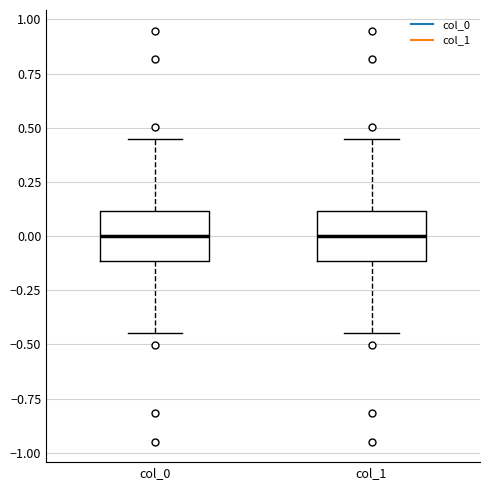

Reading left to right, transcribe this box plot: for each box, give where its median line is, the range the box spans, and where its two whiskers end, as read against the y-axis. The values are not printed on the chart, so give them approximately, as read against the axis.

col_0: median 0.00, box -0.10 to 0.10, whiskers -0.45 to 0.45
col_1: median 0.00, box -0.10 to 0.10, whiskers -0.45 to 0.45